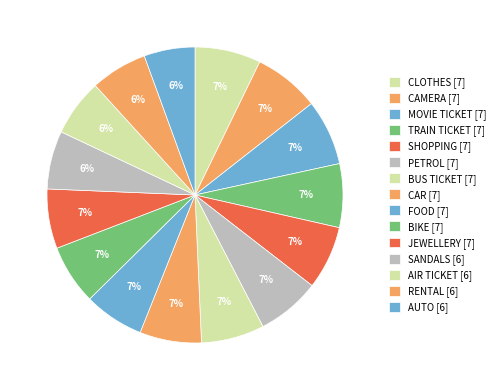

Which slice is the largest?

CLOTHES